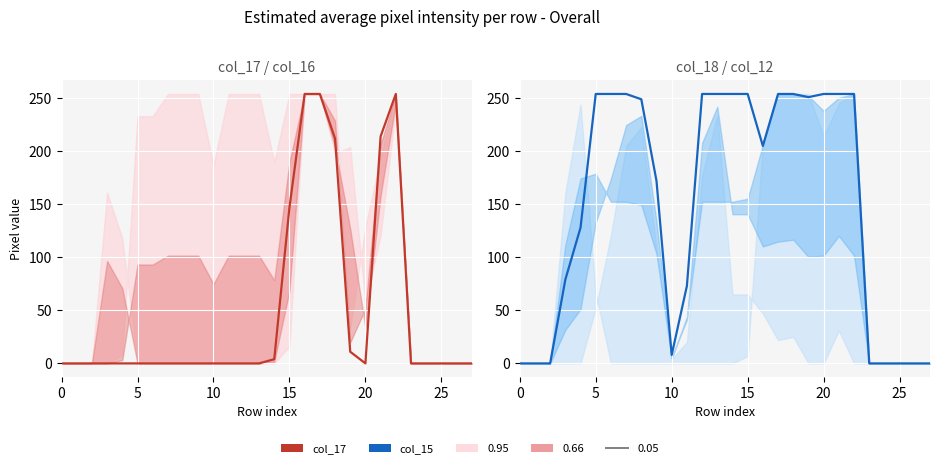

True or false: col_17 (0.05) and col_15 (0.05) intersect in this chart.

True